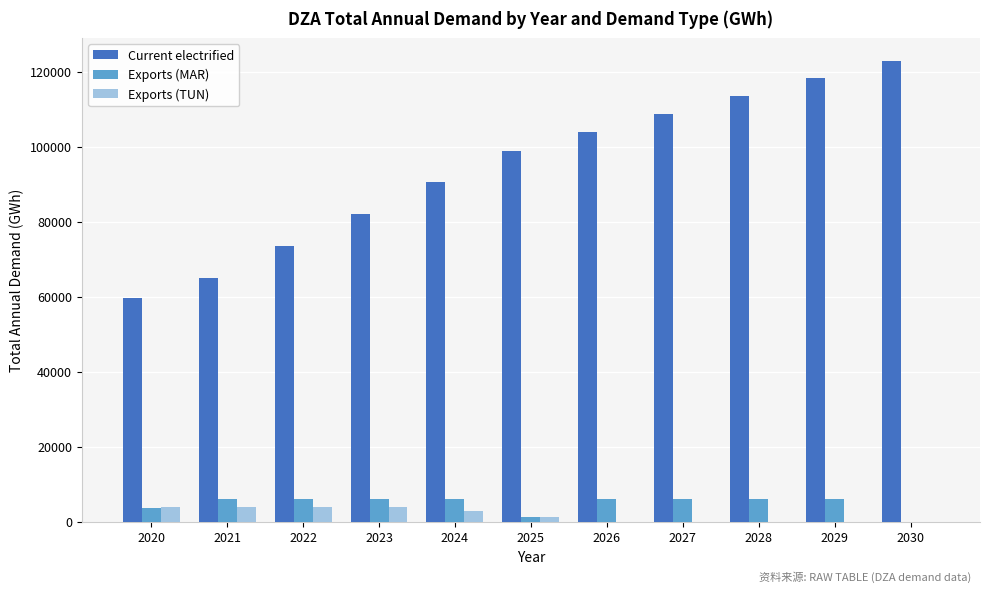

What is the average value of the Exports (MAR) series?

4818.6